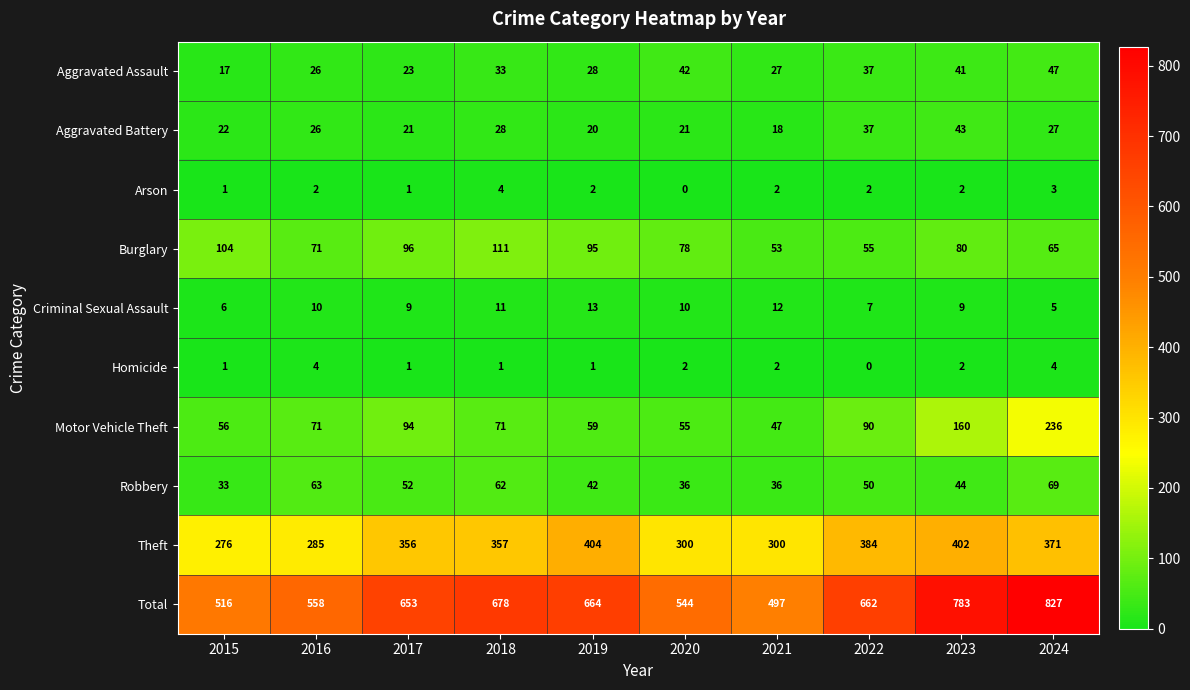

What is the maximum value shown in the chart?

827